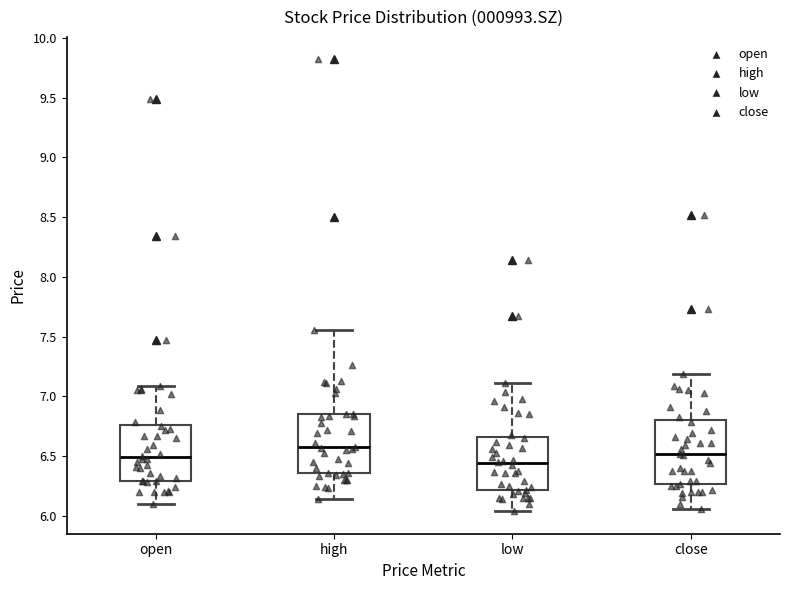

Reading left to right, transcribe this box plot: for each box, give where its median line is, the range the box spans, and where its two whiskers end, as read against the y-axis. The values are not printed on the chart, so give them approximately, as read against the axis.

open: median 6.50, box 6.30 to 6.75, whiskers 6.10 to 7.10
high: median 6.60, box 6.35 to 6.85, whiskers 6.15 to 7.55
low: median 6.45, box 6.20 to 6.65, whiskers 6.05 to 7.10
close: median 6.50, box 6.25 to 6.80, whiskers 6.05 to 7.20